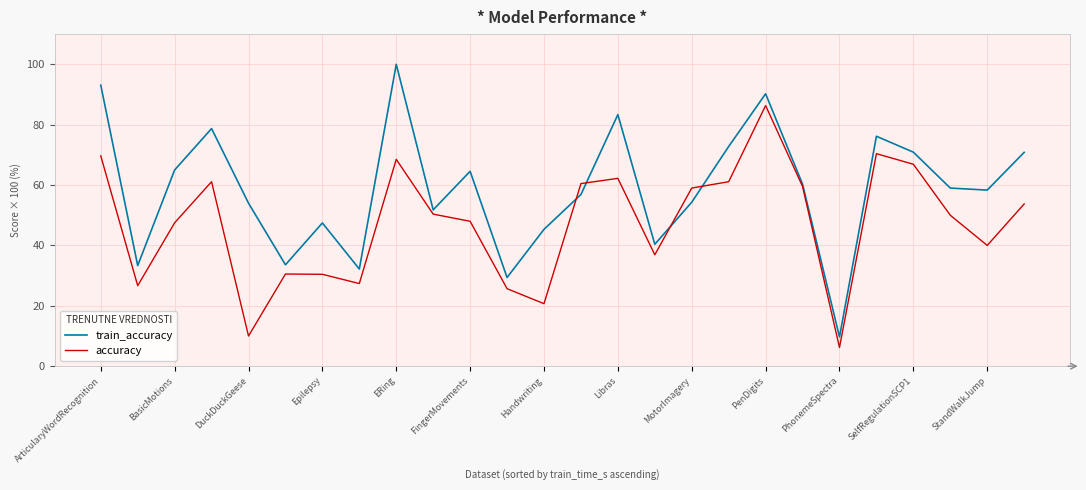

Rank the series by their average value, from highest to lowest.

train_accuracy, accuracy